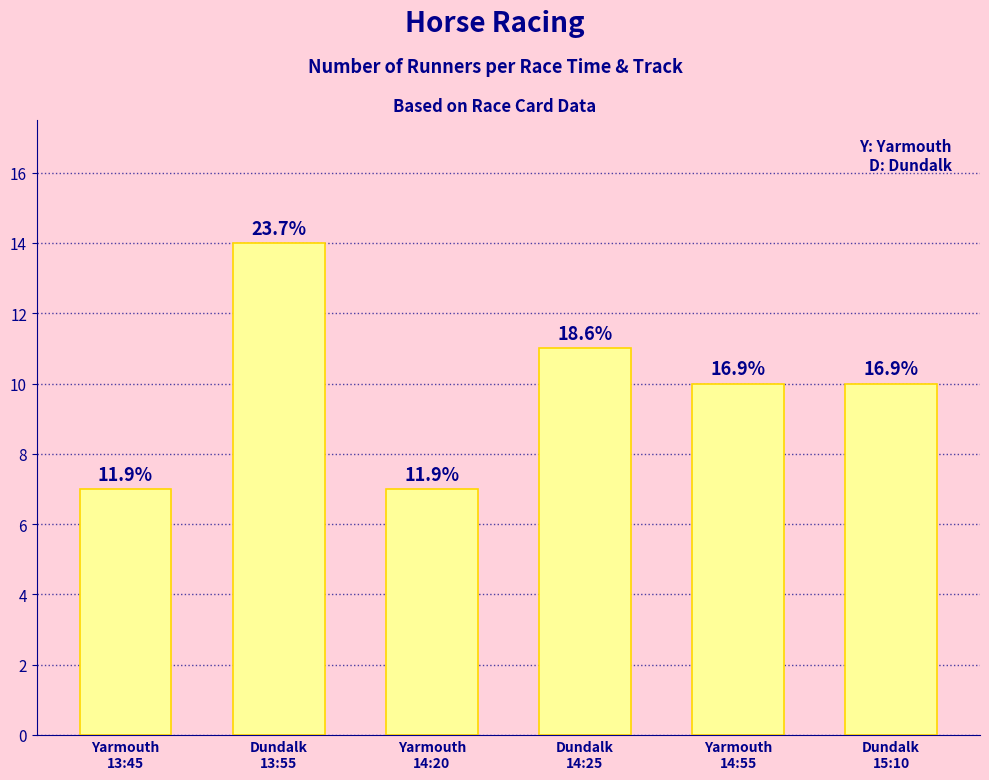

How many values exceed 10?

2